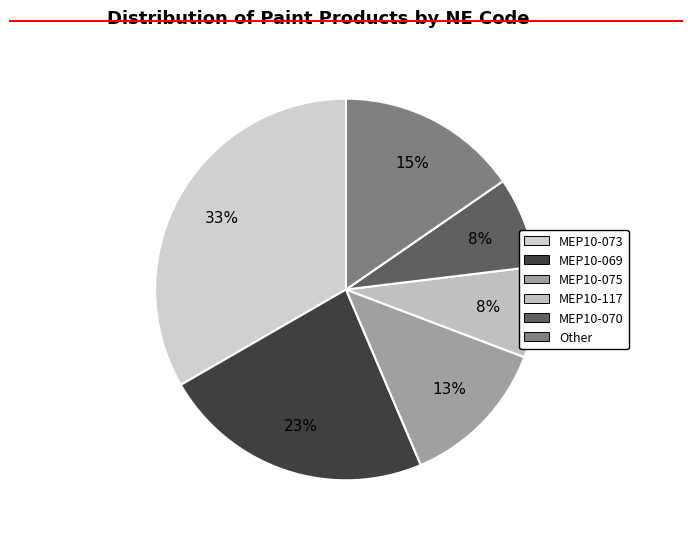

What percentage is the MEP10-075 slice, to the nearest percent?

13%